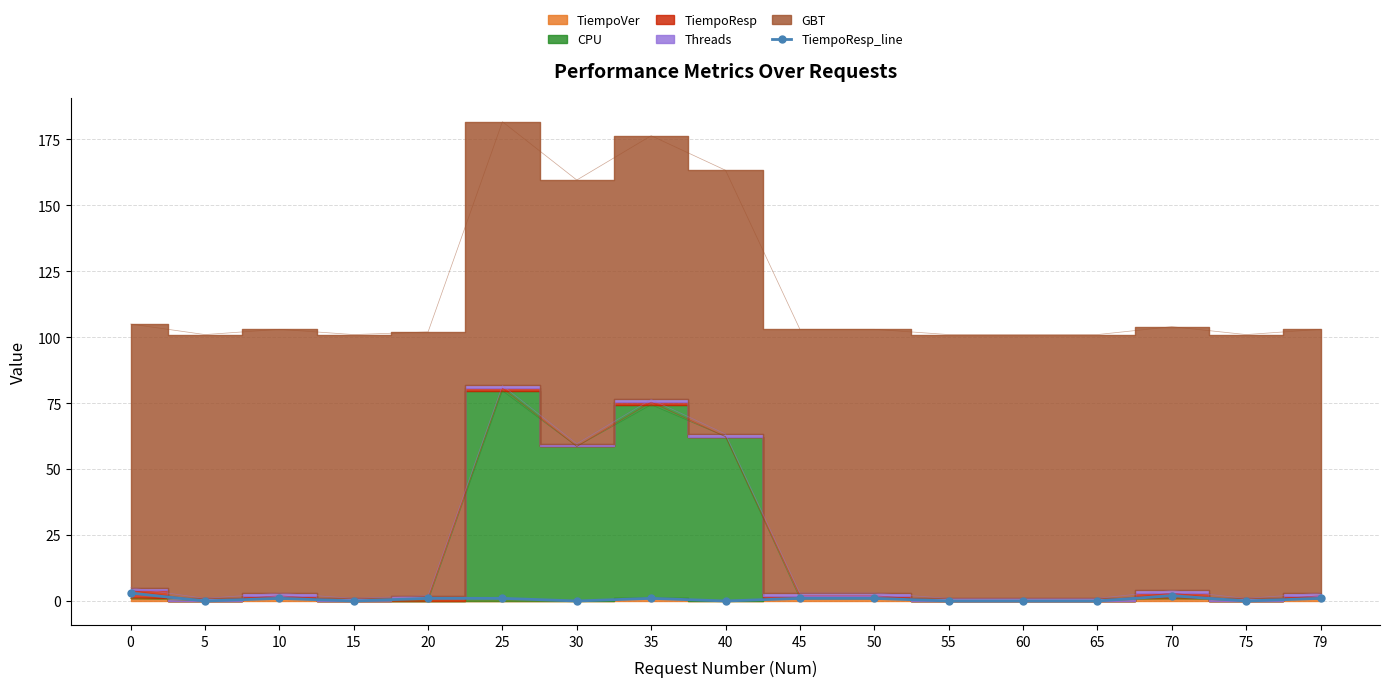

What is the value of the 17th point from the left?

1